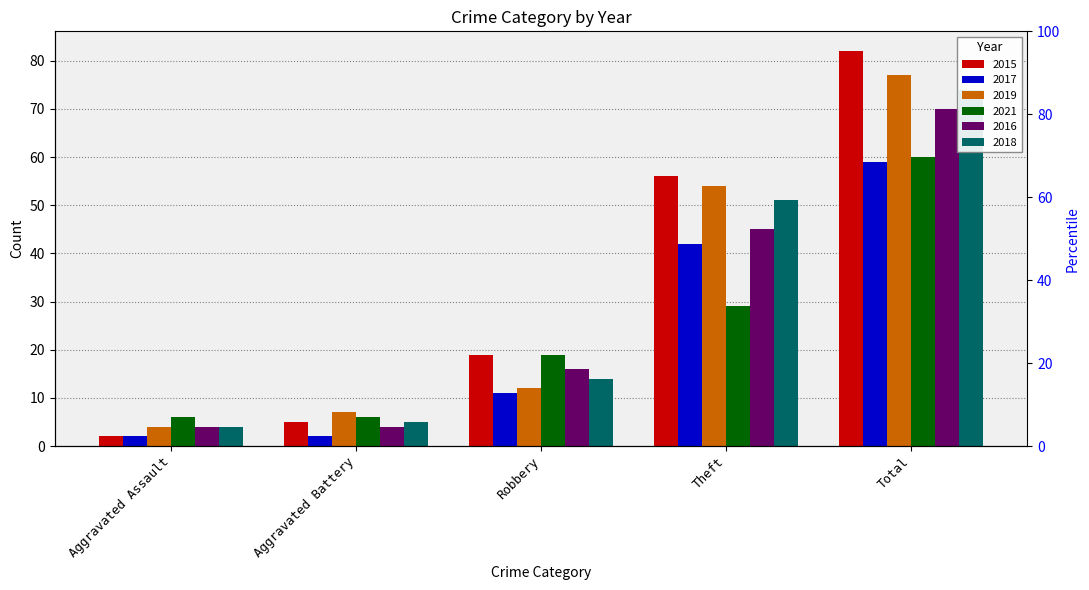

How many distinct data groups are displayed?

6